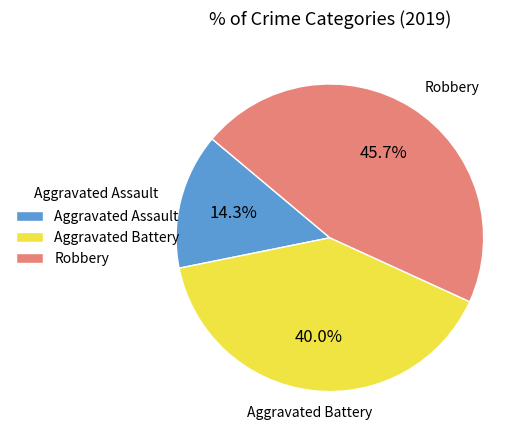

How many segments does this pie chart have?

3